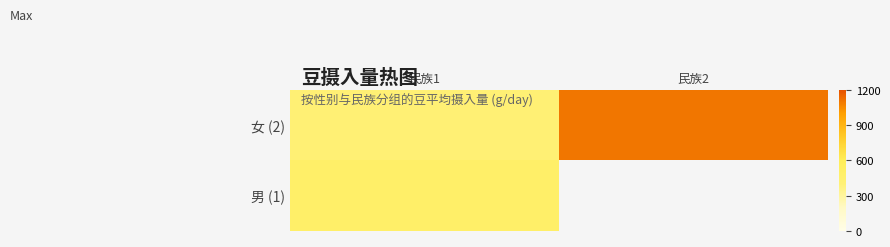

What is the highest value of the 男 (1) series?

490.3